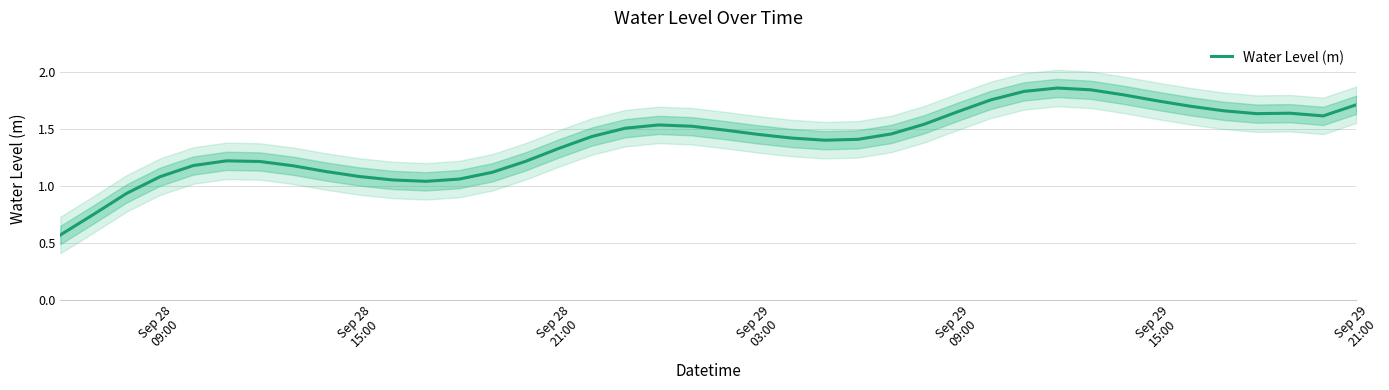

What is the value of the 37th point from the left?

1.6